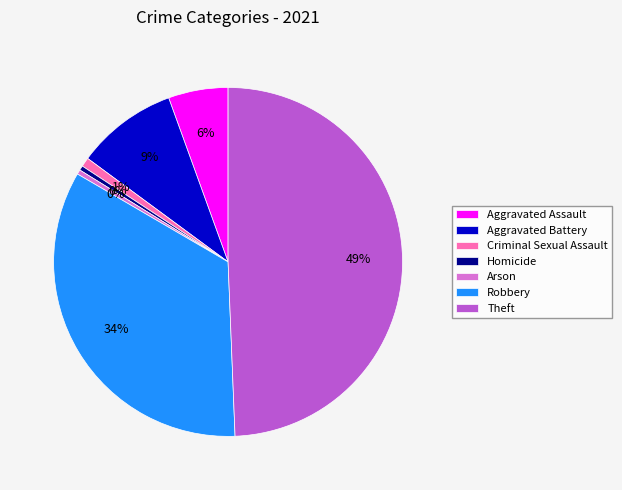

Does Aggravated Assault account for over 50% of the chart?

No